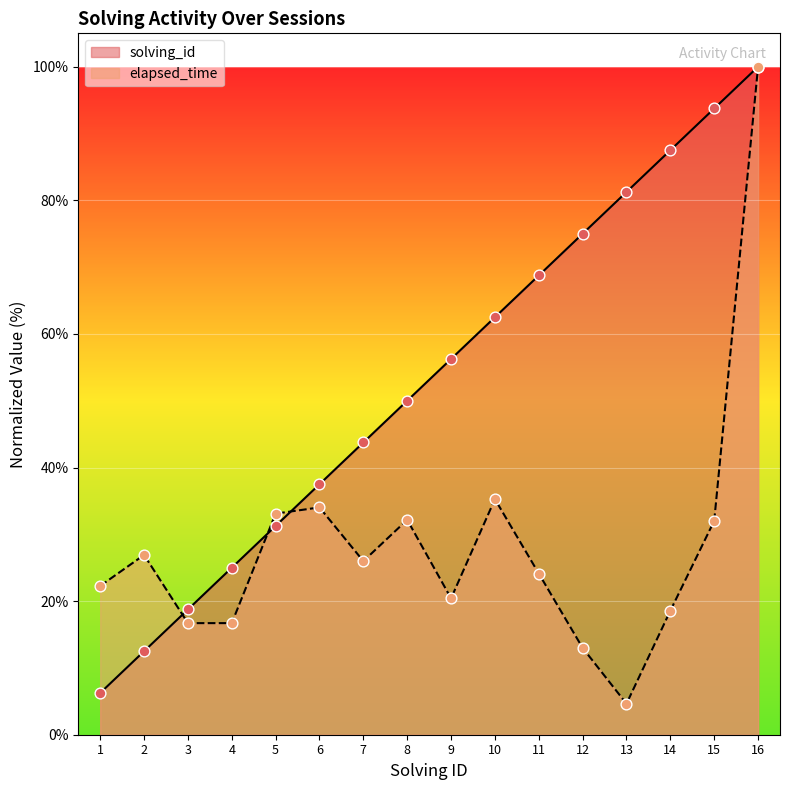

What is the total value across all series at 3?

35.5